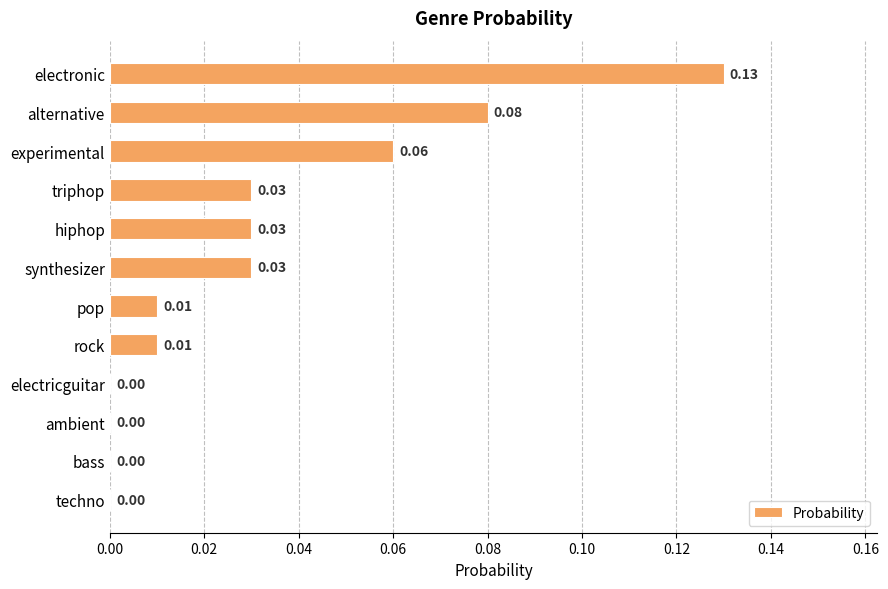

Between electronic and synthesizer, which is larger?

electronic